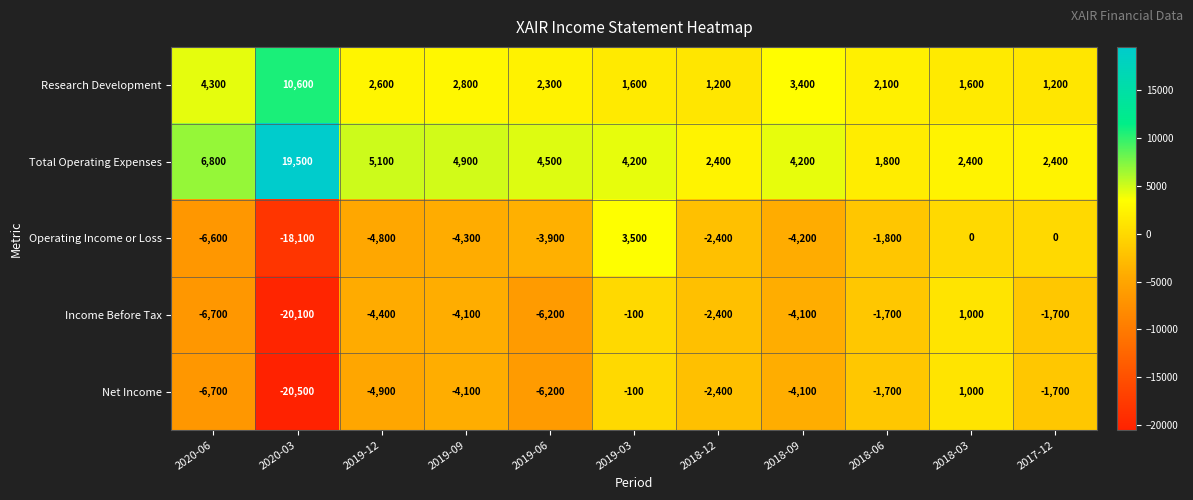

What is the difference between the Income Before Tax values at 2019-12 and 2019-06?

1800